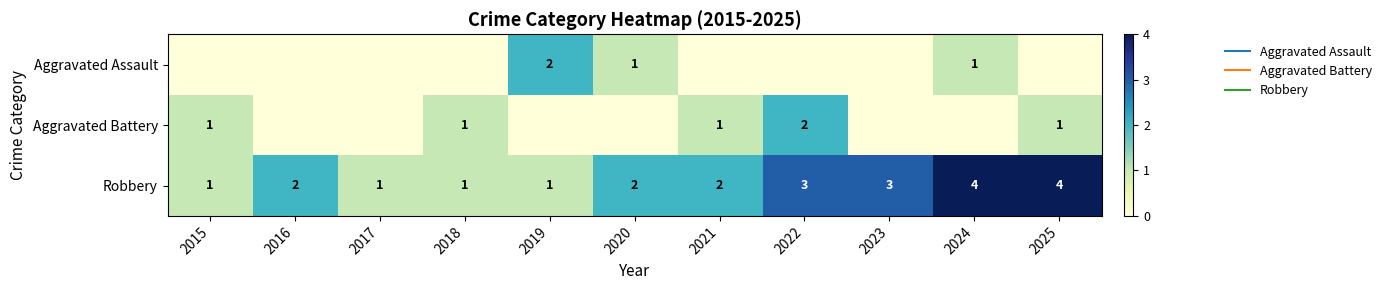

What is the average value of the Robbery series?

2